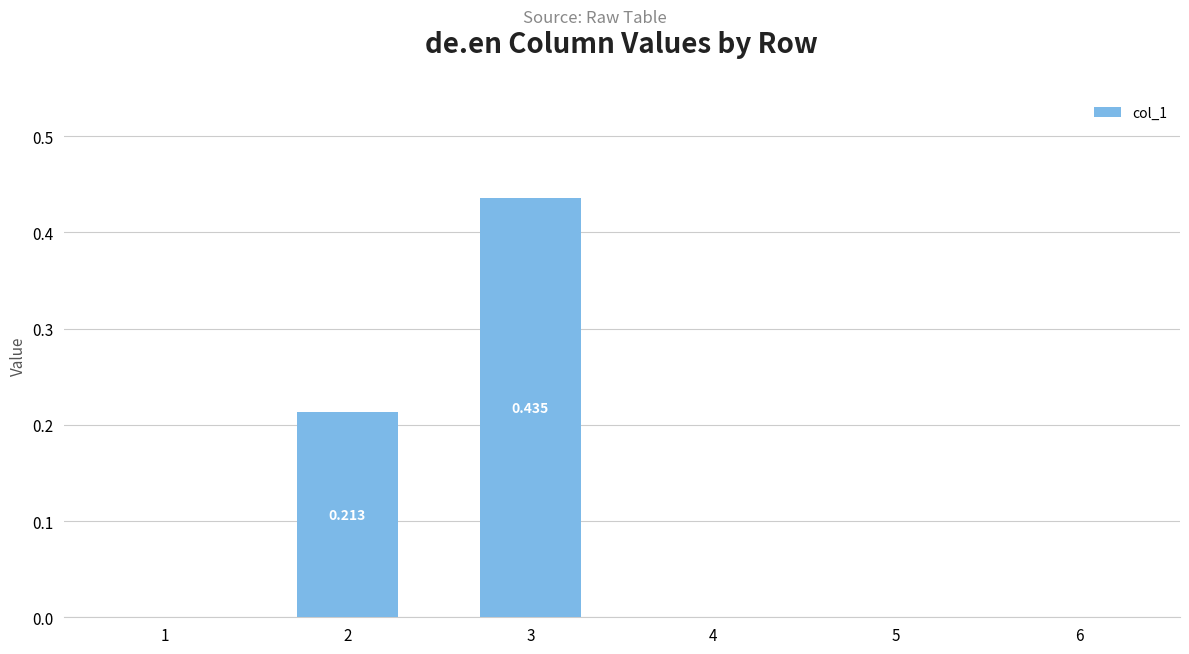

Which label corresponds to the largest value in the chart?

3